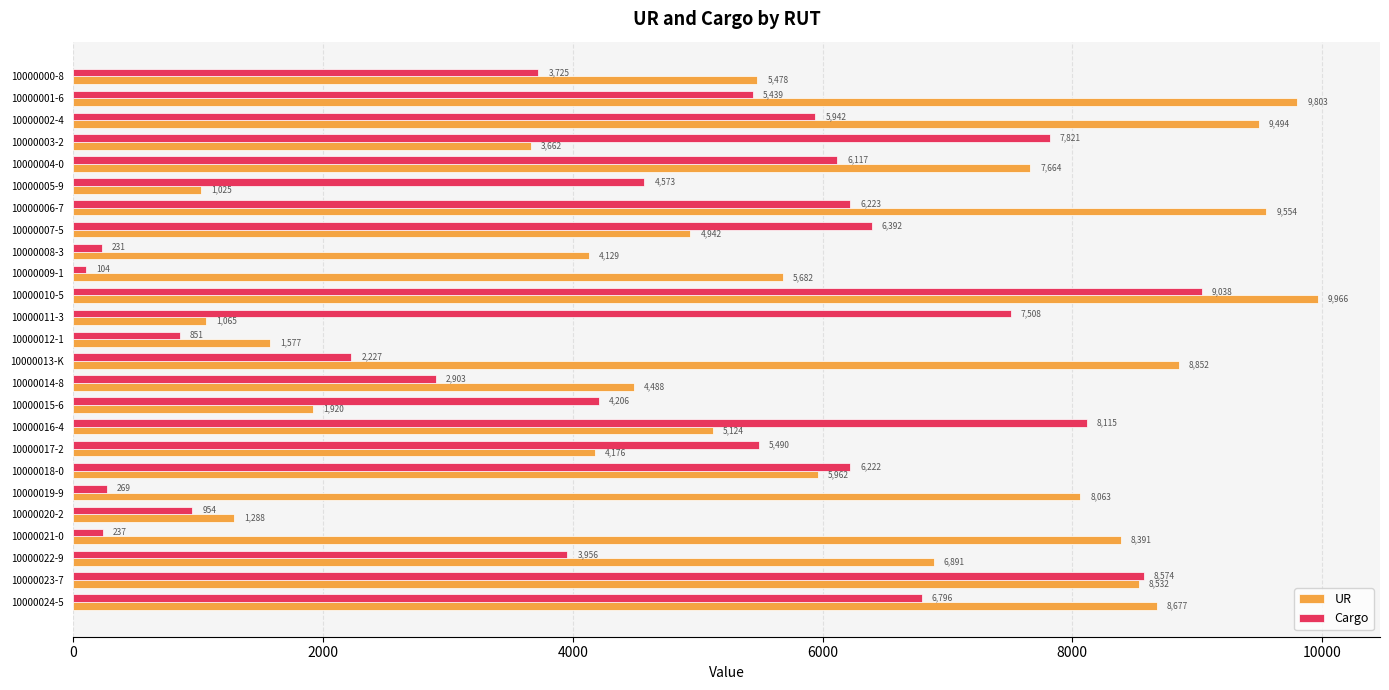

List the series in order of their peak value, lowest first.

Cargo, UR